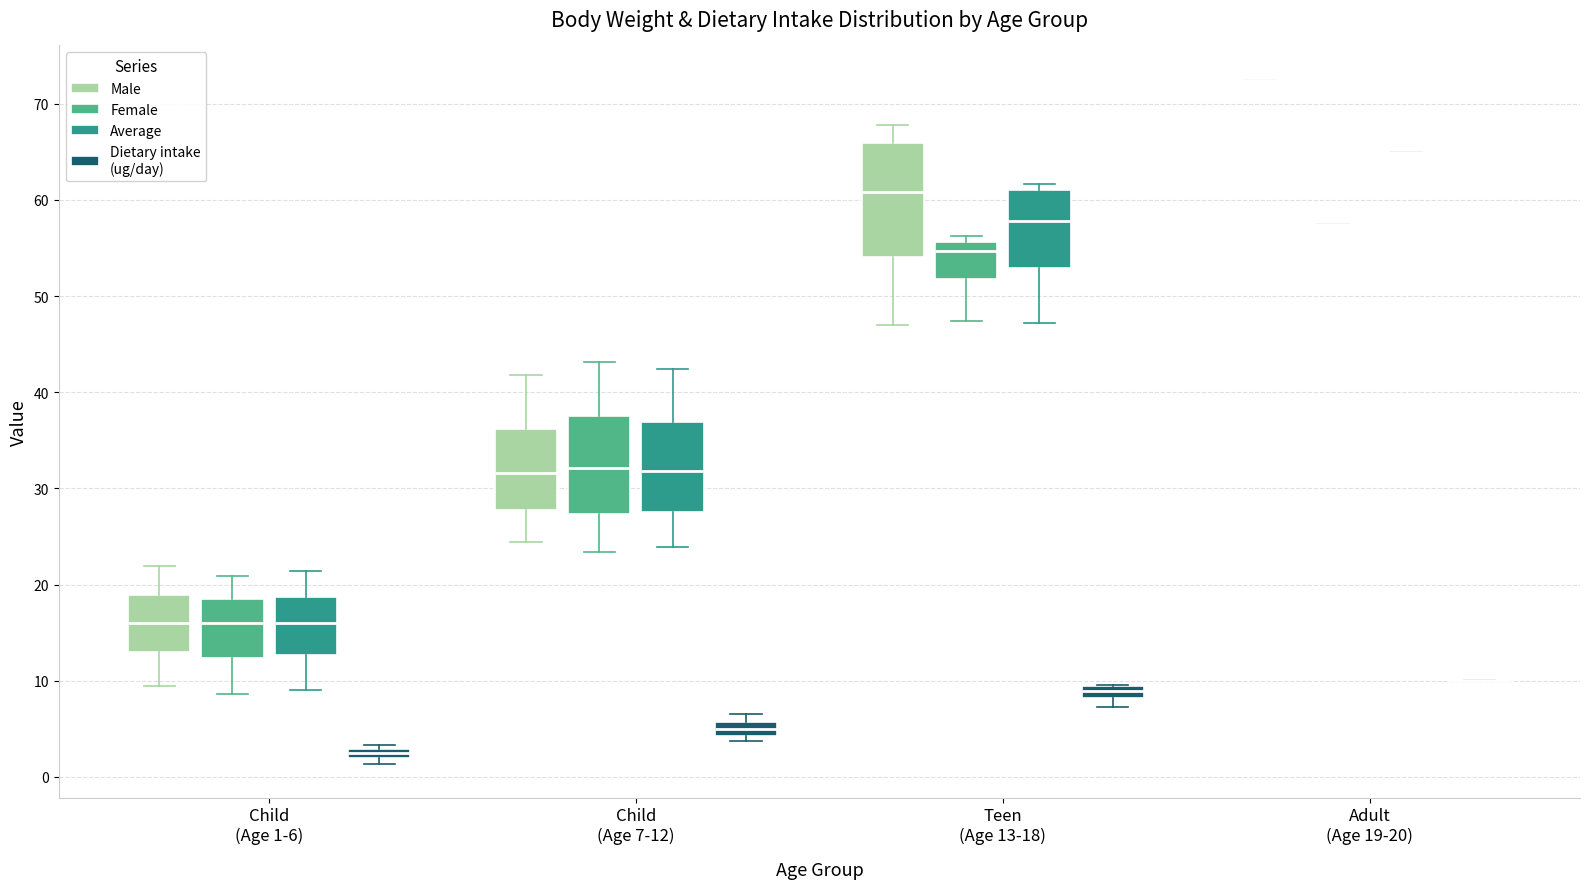

Where does the lower whisker of the box for Teen (Age 13-18) (Male) end on the y-axis? The values are not printed on the chart, so give them approximately, as read against the axis.

47